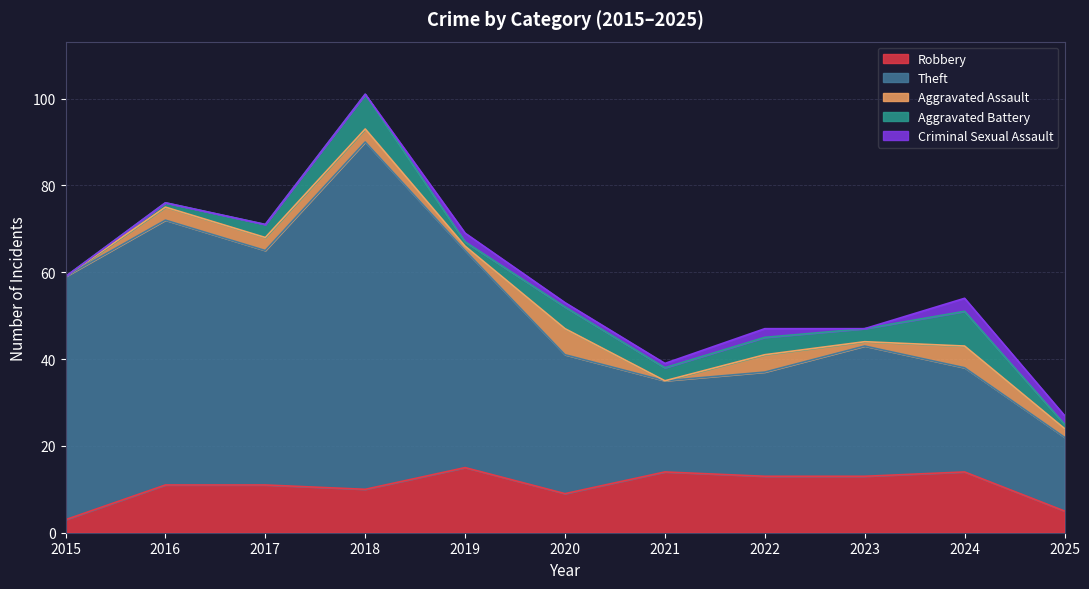

Rank the categories by Aggravated Battery value from highest to lowest.

2018, 2024, 2020, 2022, 2017, 2021, 2023, 2016, 2019, 2025, 2015